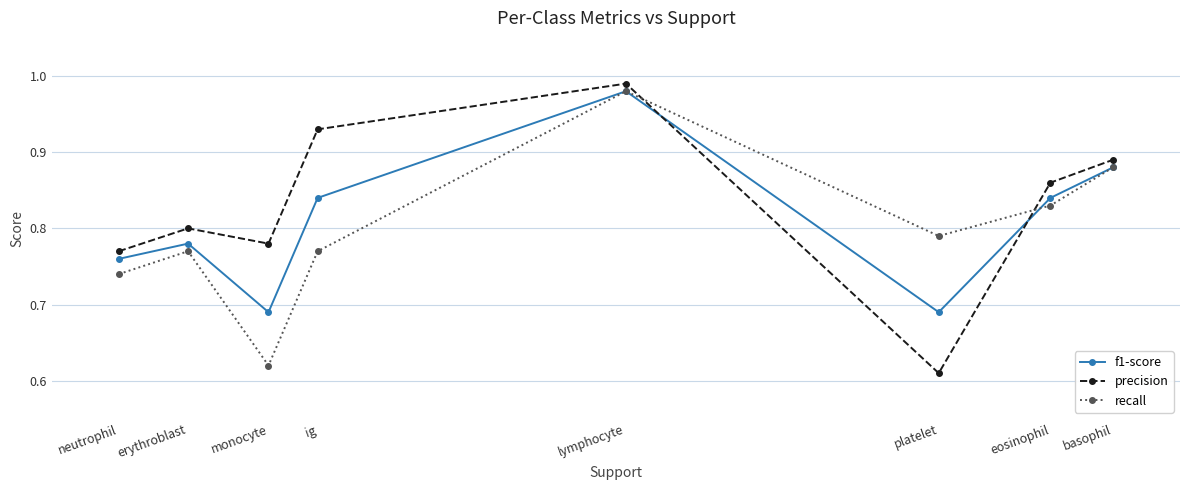

True or false: precision has a value of 0.8 at monocyte.

True